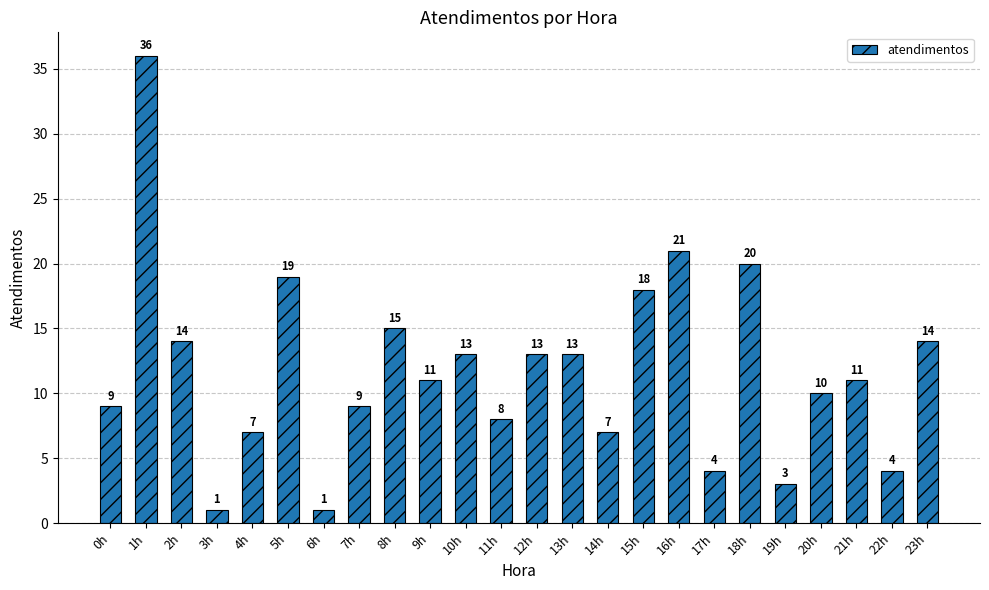

What is the value of the 11th bar from the left?

13